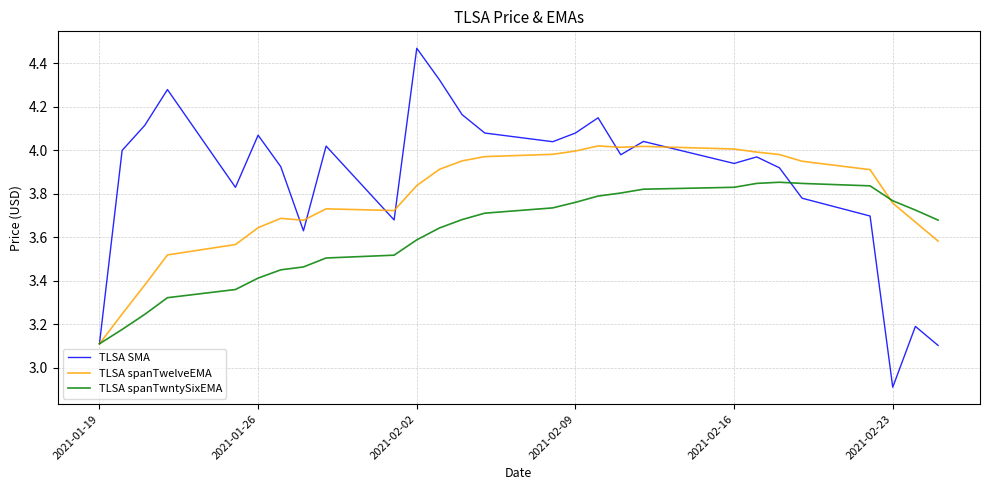

What is the minimum value for TLSA spanTwntySixEMA?

3.1